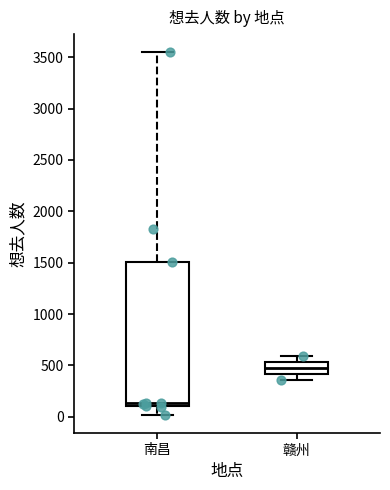

Reading left to right, transcribe this box plot: for each box, give where its median line is, the range the box spans, and where its two whiskers end, as read against the y-axis. The values are not printed on the chart, so give them approximately, as read against the axis.

南昌: median 150, box 100 to 1500, whiskers 0 to 3550
赣州: median 500, box 400 to 550, whiskers 350 to 600